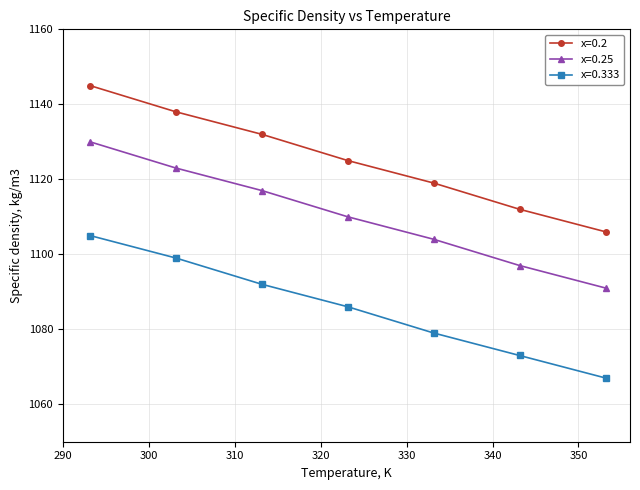

List the series in order of their peak value, highest first.

x=0.2, x=0.25, x=0.333